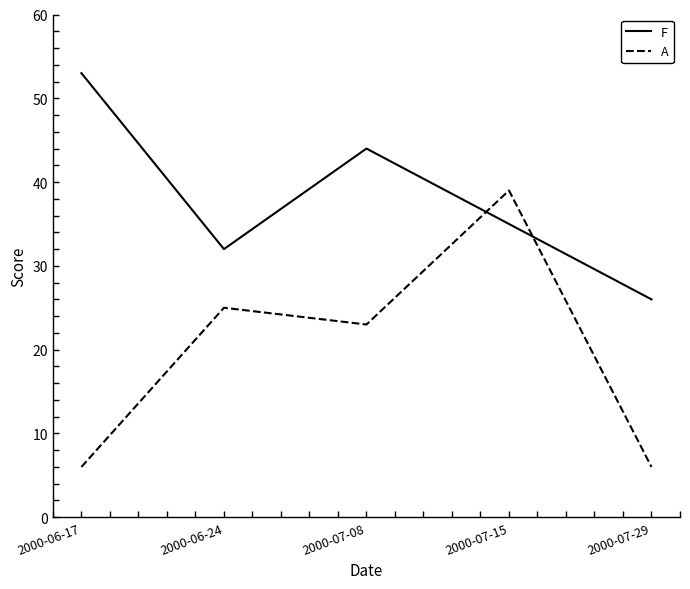

At which label does F first exceed 35?

2000-06-17